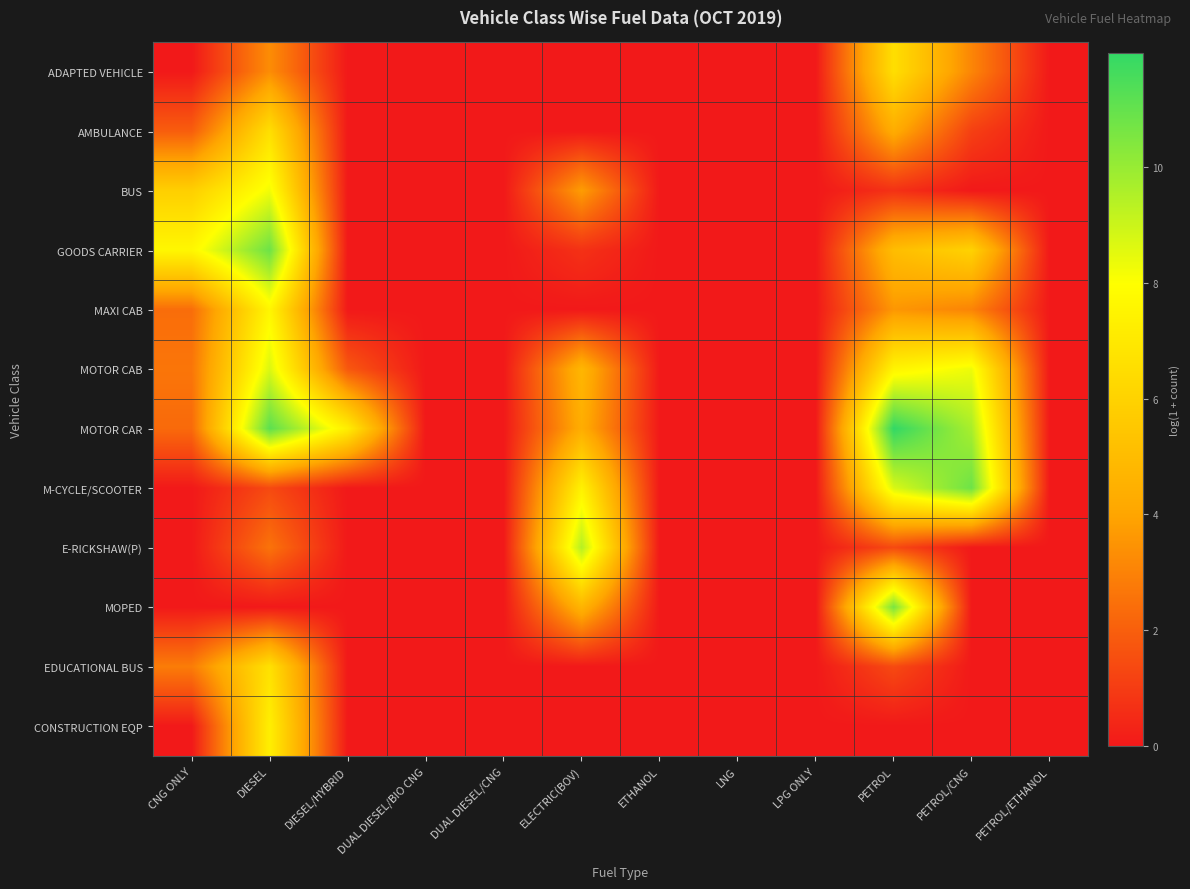

What is the difference between the highest and lowest values at DIESEL/HYBRID?

7.2